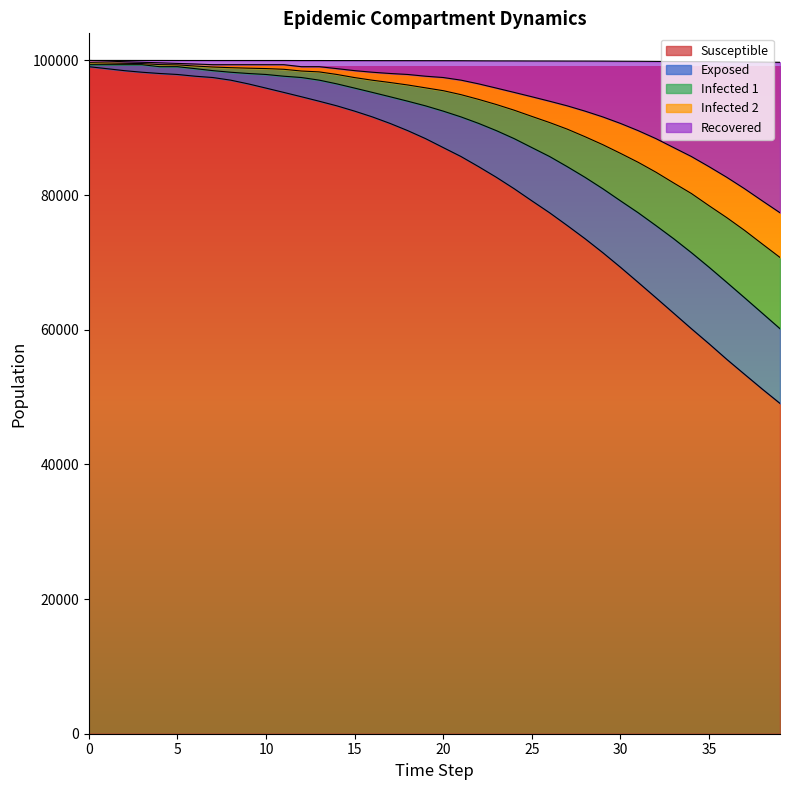

What is the highest value of the Susceptible series?

99075